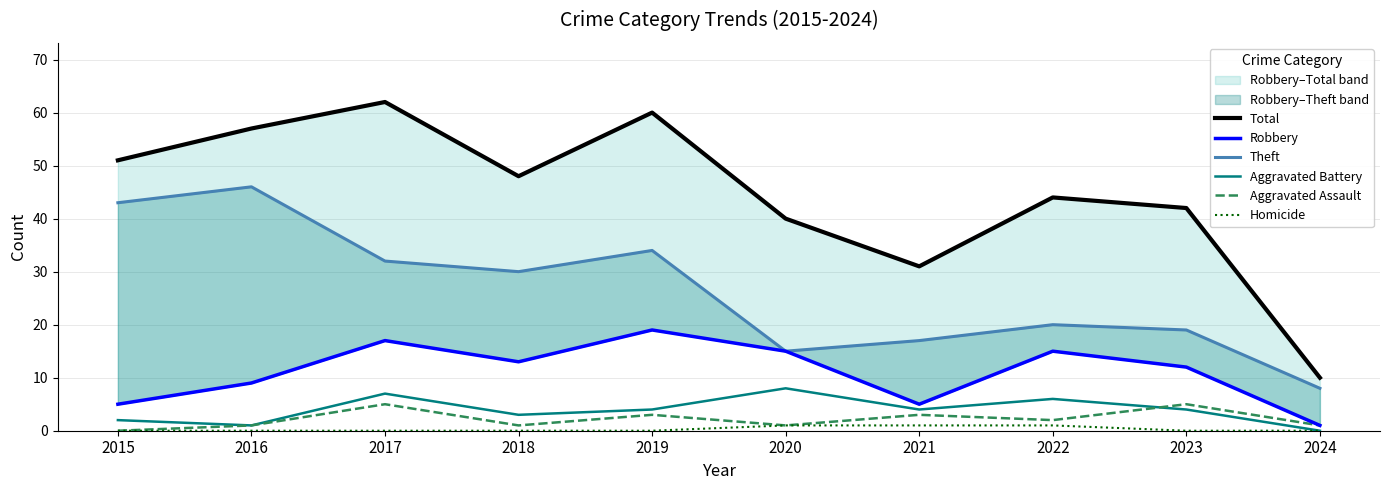

Where is the first local minimum for Total?

2018